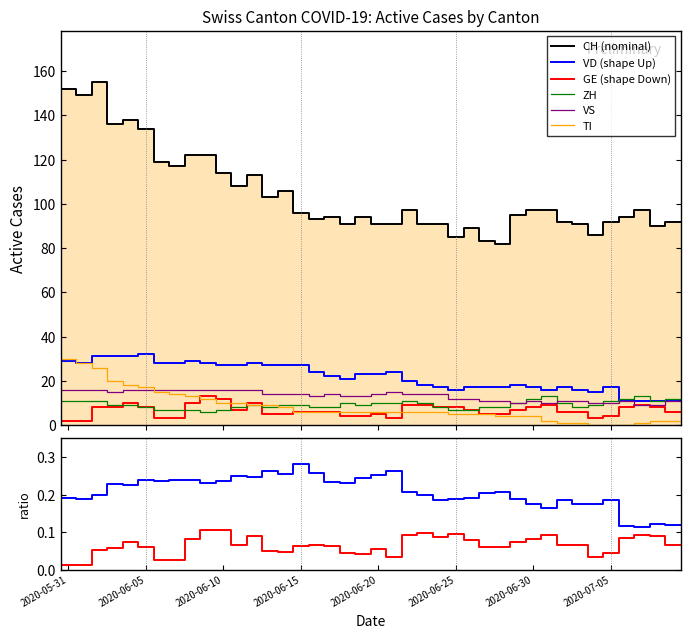

What is the highest value of the TI series?

30